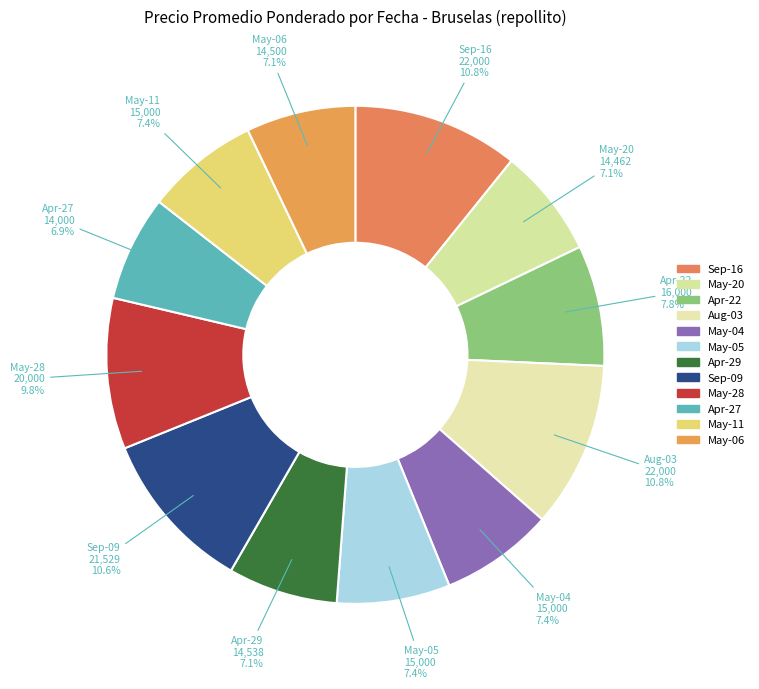

Is there a majority slice in this chart?

No